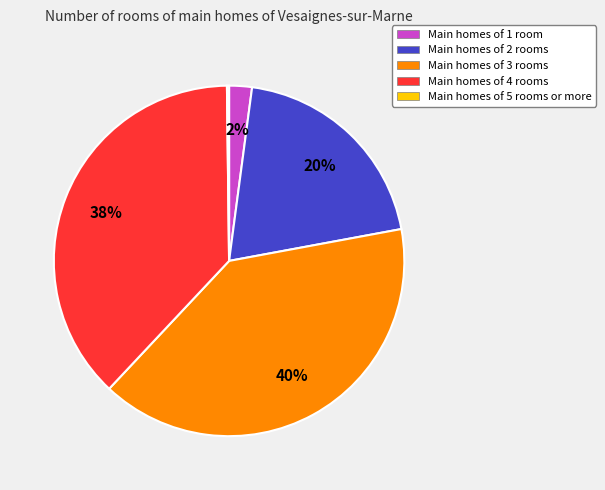

To the nearest percent, what is the average slice percentage?

20%